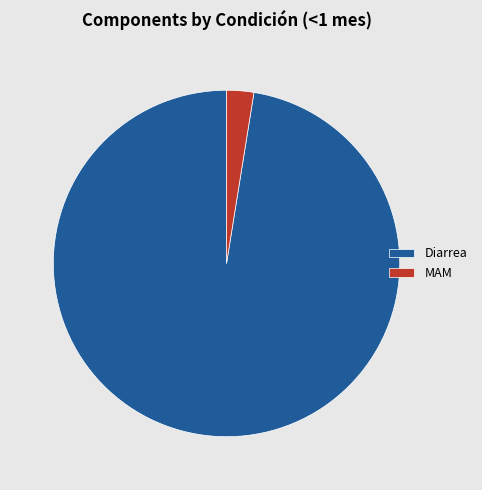

Which category accounts for the majority?

Diarrea